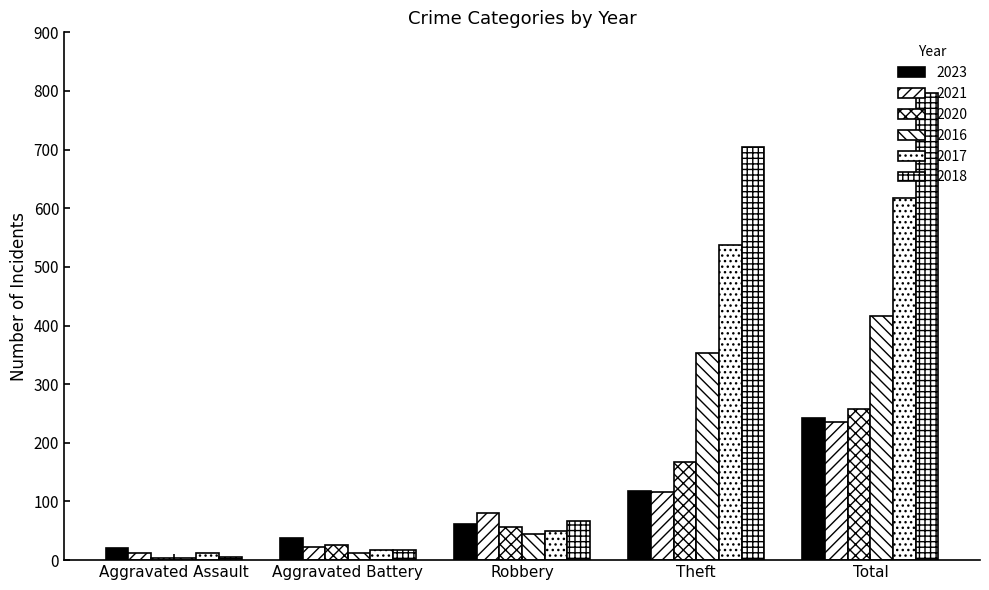

What is the sum of the 2016 values at Aggravated Battery and Theft?

367